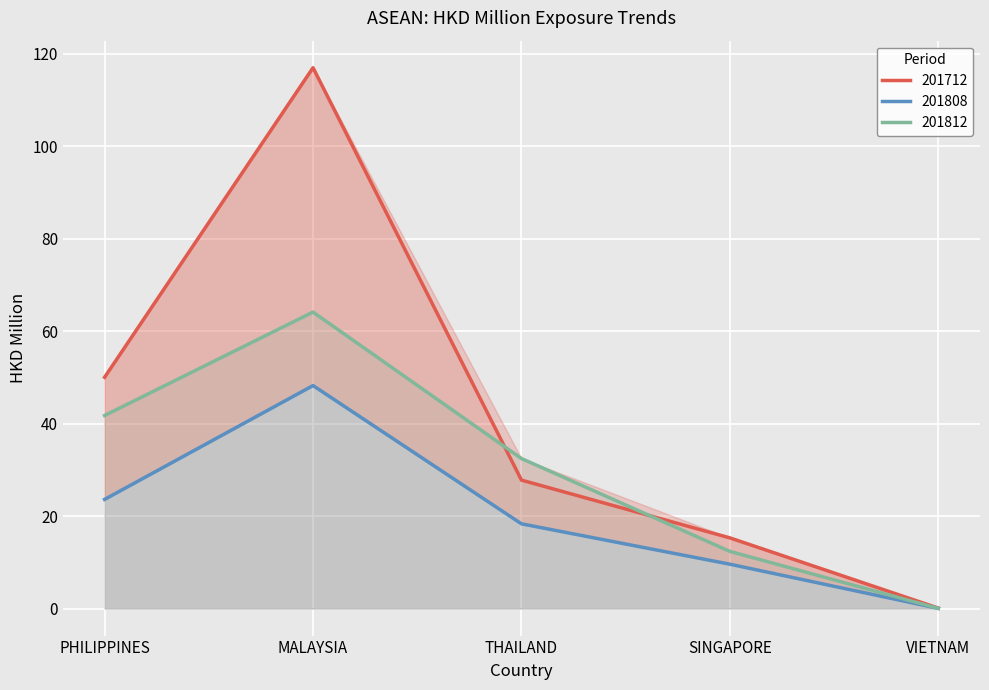

What is the highest value of the 201808 series?

48.2